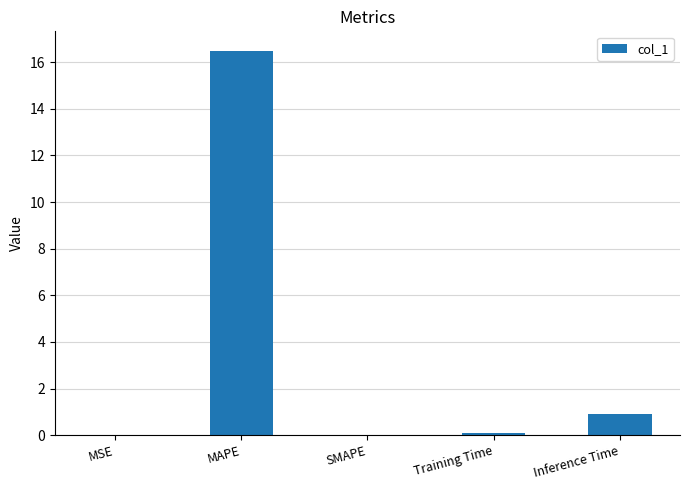

What is the sum of all values?

17.5